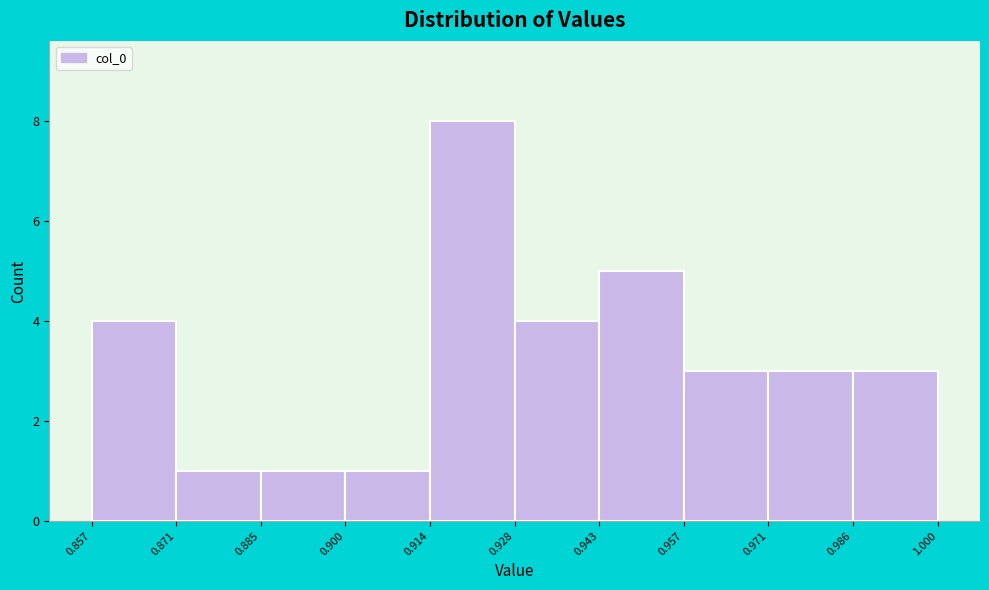

Reading left to right, list every bar in this chart as the range it spans on the x-axis followed by its height. The values are not printed on the chart, so give them approximately, as read against the axis.

0.857 to 0.871: 4
0.871 to 0.885: 1
0.885 to 0.900: 1
0.900 to 0.914: 1
0.914 to 0.928: 8
0.928 to 0.943: 4
0.943 to 0.957: 5
0.957 to 0.971: 3
0.971 to 0.986: 3
0.986 to 1.000: 3